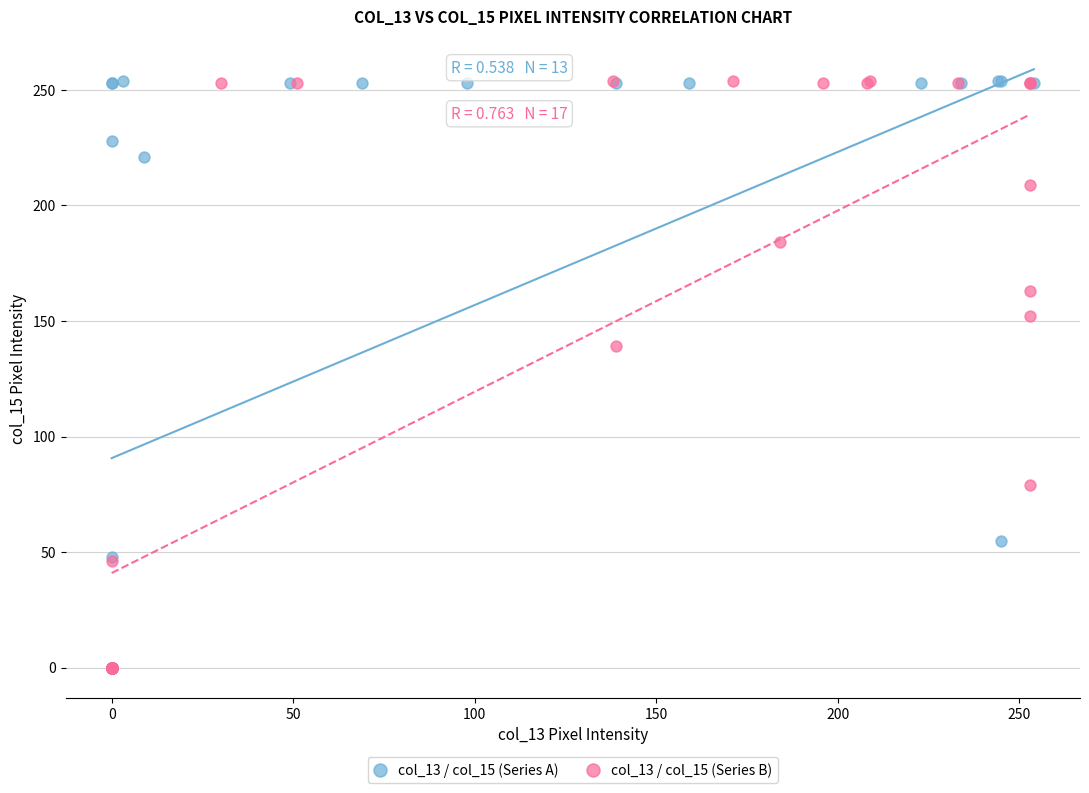

What are all the series names shown in the legend?

col_13 / col_15 (Series A), col_13 / col_15 (Series B)